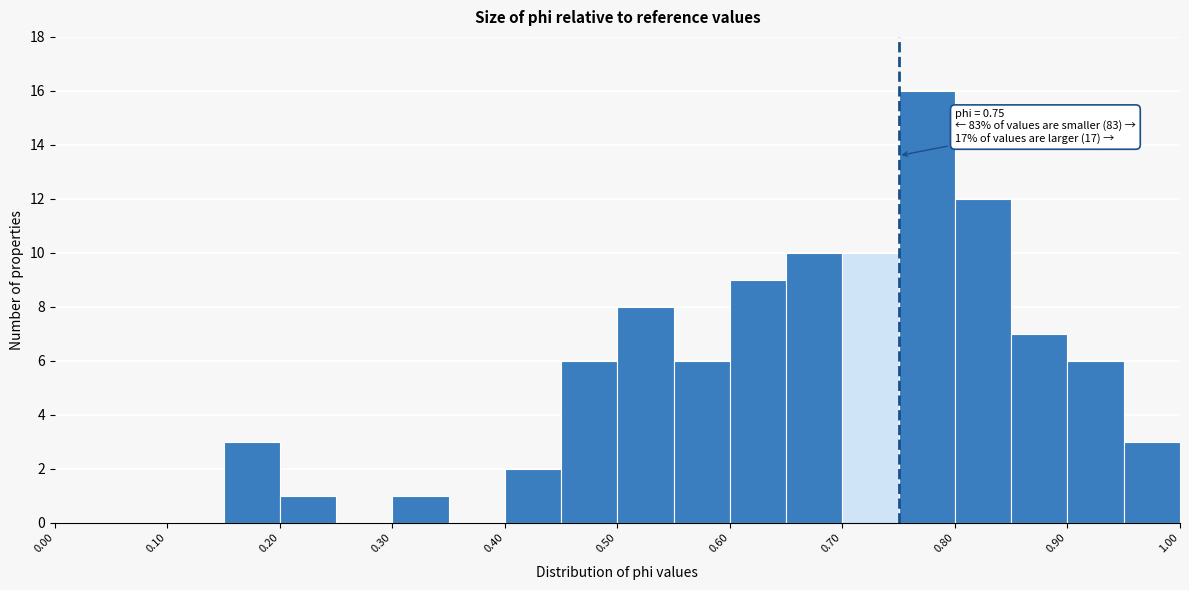

Over which range of the x-axis is the bar tallest?

0.75 to 0.80